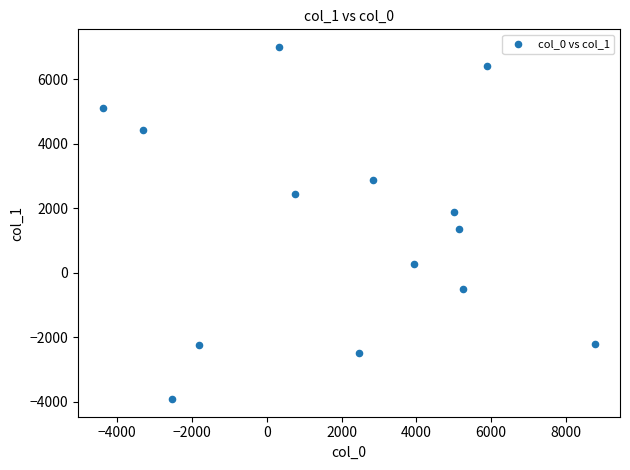

What is the range of X values (max minus min)?

13167.9